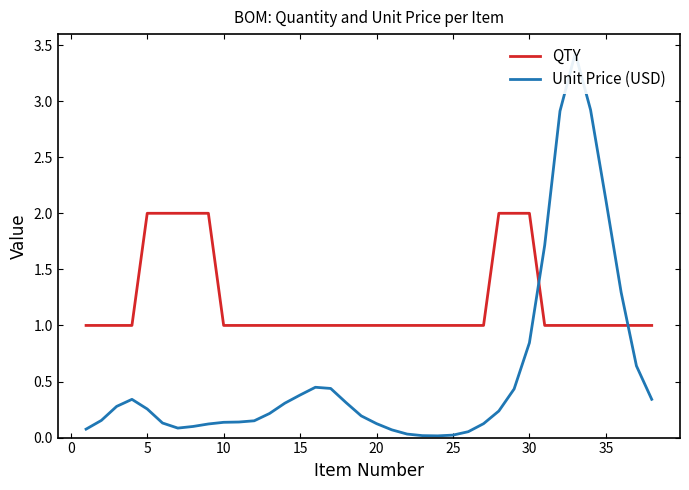

How many intersections are there between Unit Price (USD) and QTY?

2